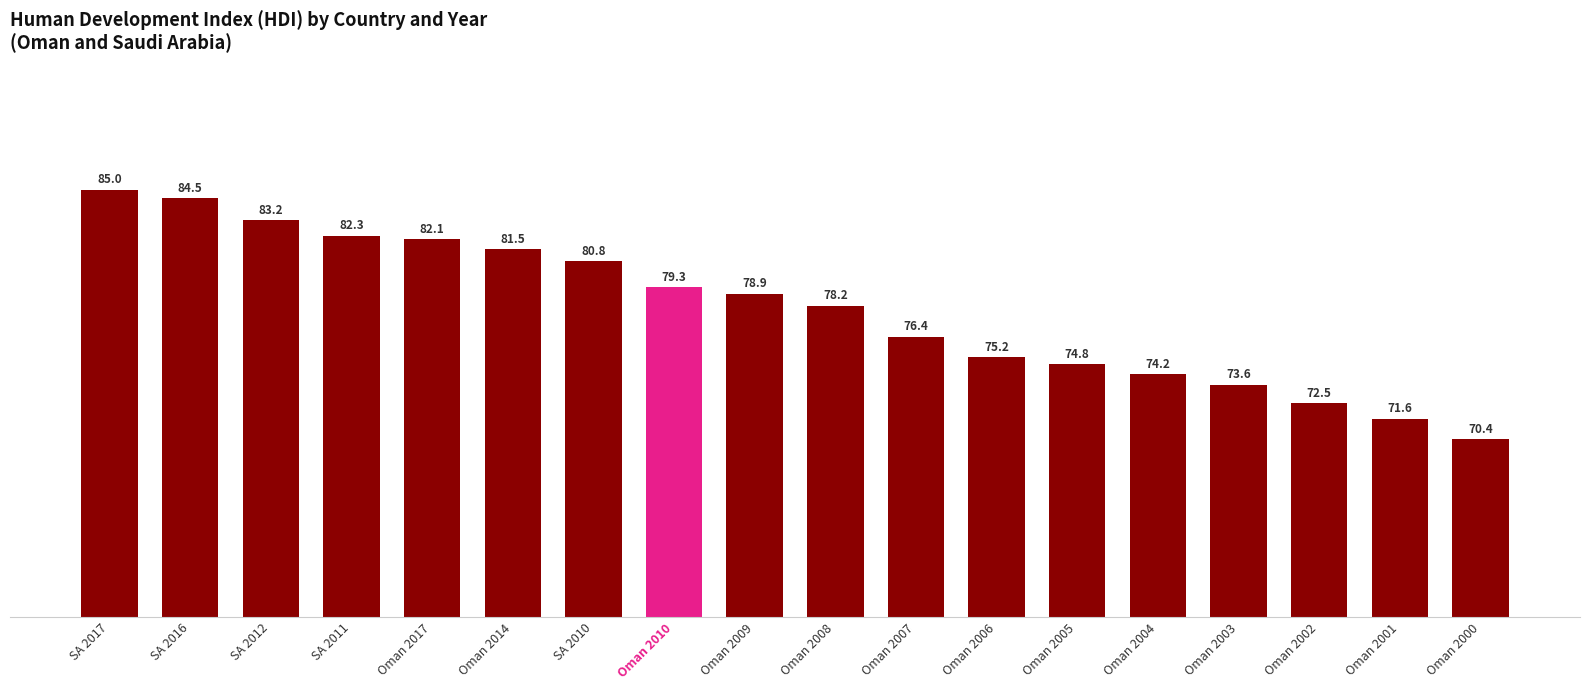

What is the difference between the values at SA 2011 and Oman 2001?

10.7